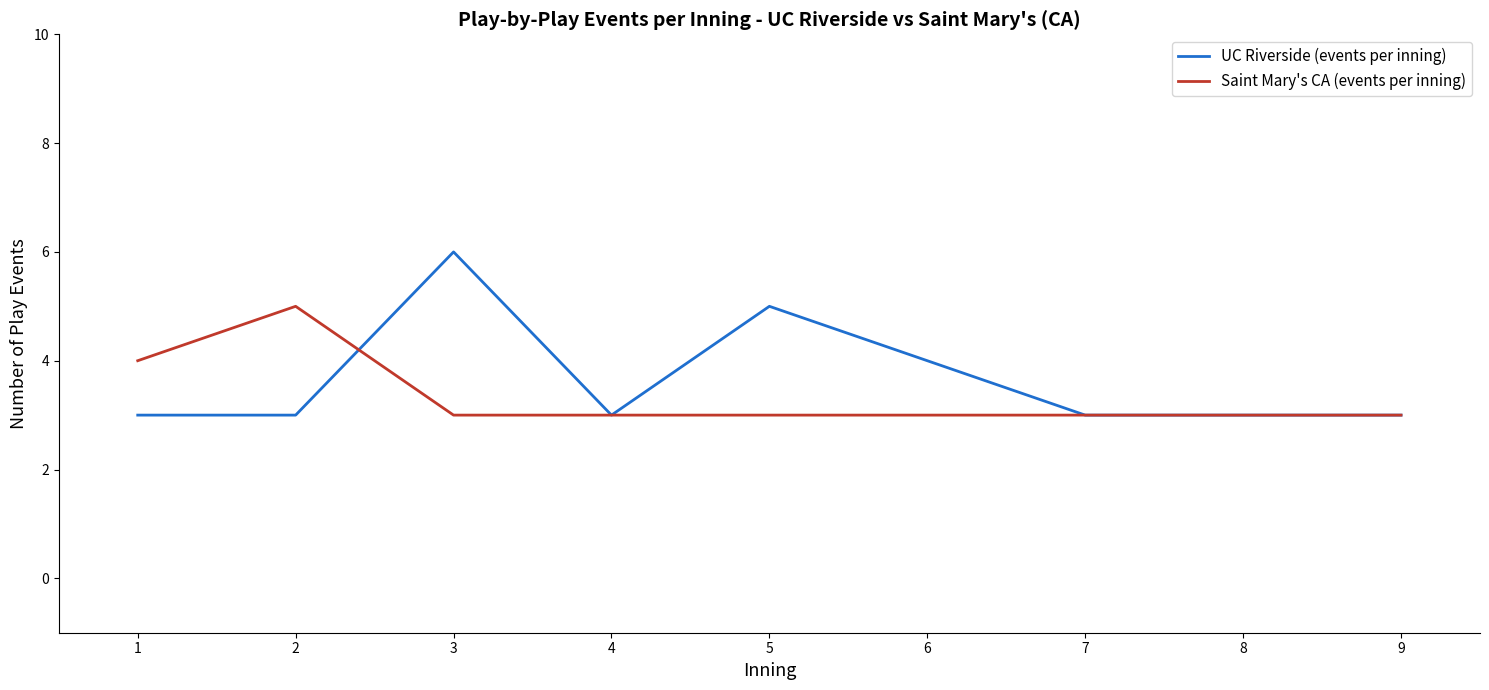

Reading left to right, transcribe all the data shown in this chart.

UC Riverside (events per inning): 1=3	2=3	3=6	4=3	5=5	6=4	7=3	8=3	9=3
Saint Mary's CA (events per inning): 1=4	2=5	3=3	4=3	5=3	6=3	7=3	8=3	9=3